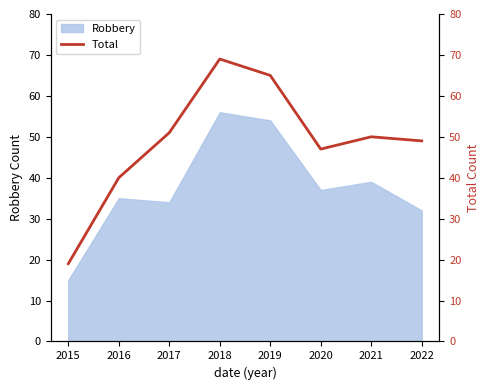

Is it true that Robbery equals 13 at 2017?

False